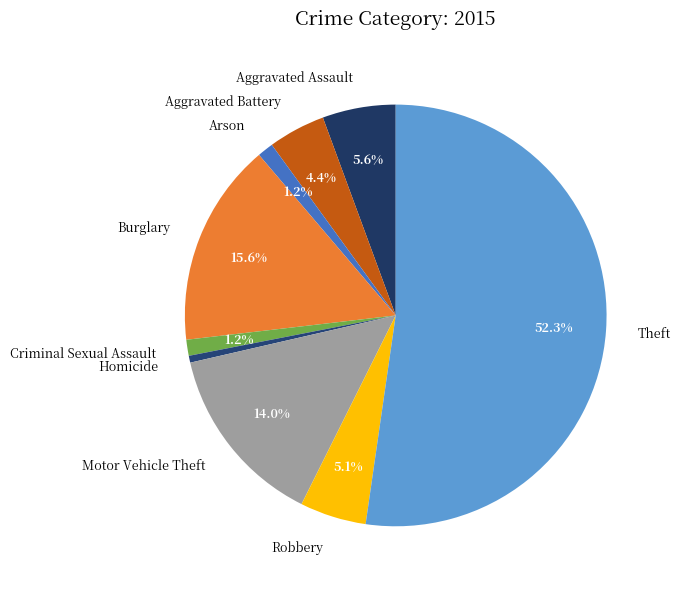

To the nearest percent, what is the difference between the Criminal Sexual Assault and Burglary slice percentages?

14%